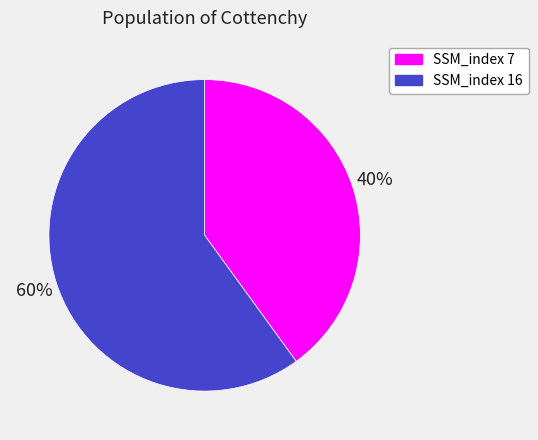

Do SSM_index 16 and SSM_index 7 together represent more than half of the pie?

Yes